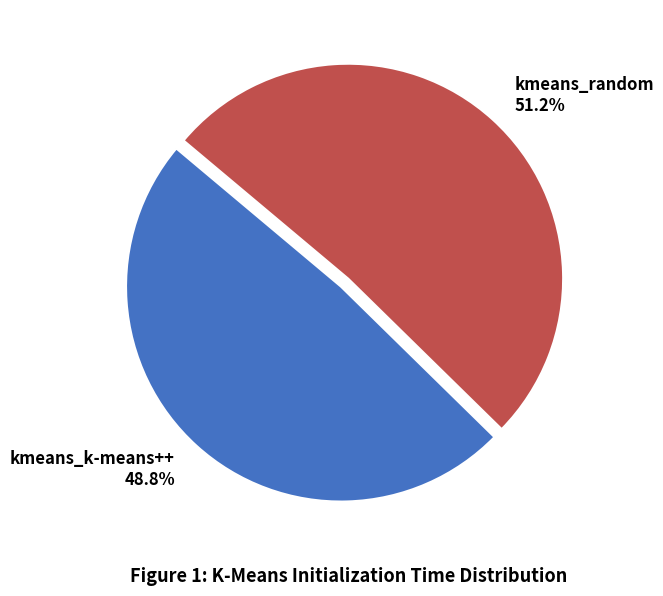

To the nearest percent, what percentage of the pie is kmeans_k-means++?

49%